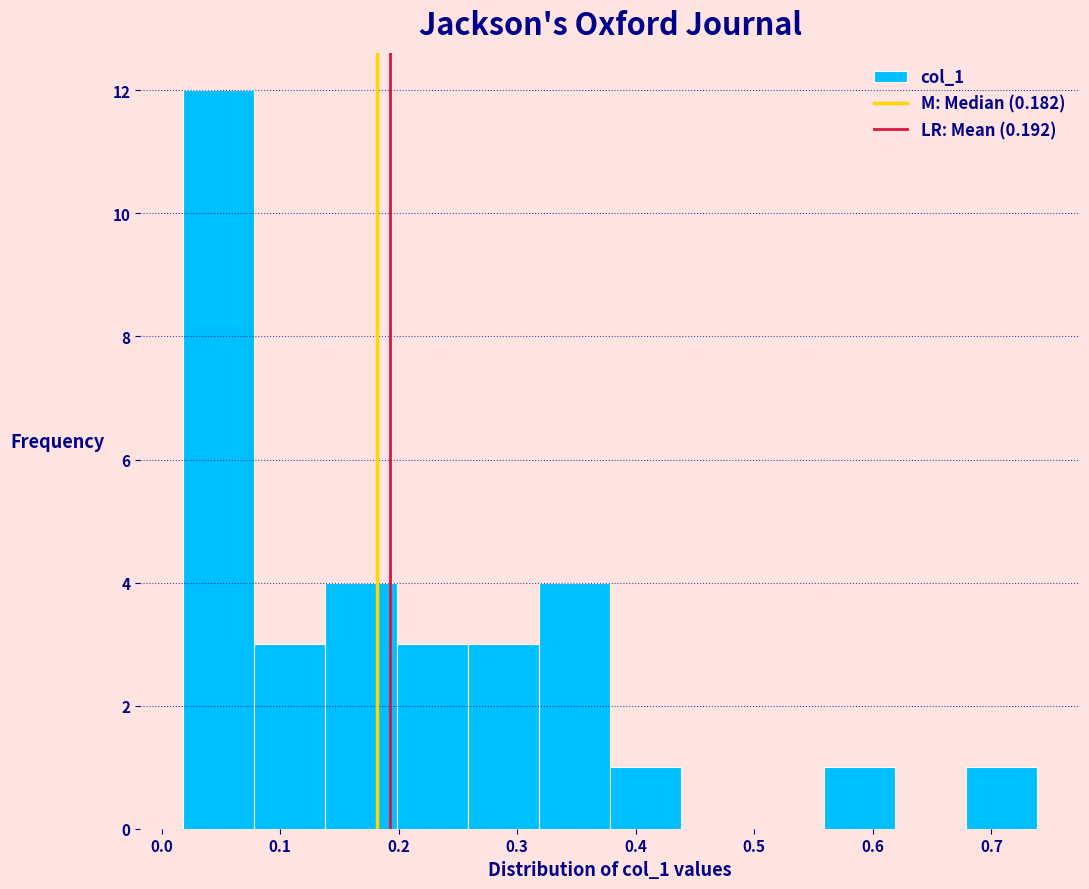

Reading left to right, list every bar in this chart as the range it spans on the x-axis followed by its height. Neither the bar edges nor the heights are printed on the chart, so give them approximately, as read against the axes.

0.02 to 0.08: 12
0.08 to 0.14: 3
0.14 to 0.20: 4
0.20 to 0.26: 3
0.26 to 0.32: 3
0.32 to 0.38: 4
0.38 to 0.44: 1
0.44 to 0.50: 0
0.50 to 0.56: 0
0.56 to 0.62: 1
0.62 to 0.68: 0
0.68 to 0.74: 1